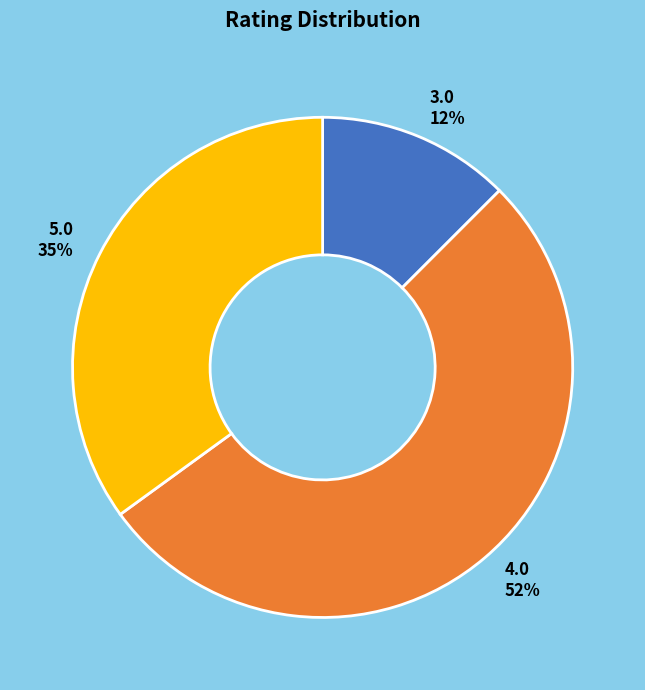

To the nearest percent, what is the average slice percentage?

33%